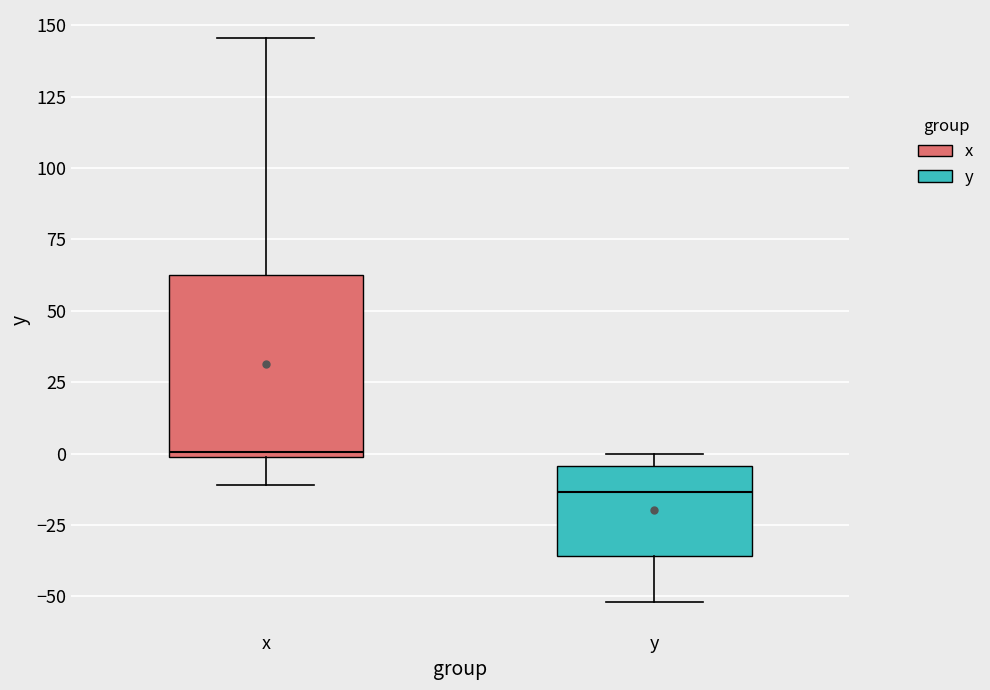

Which box has the lowest median line?

y